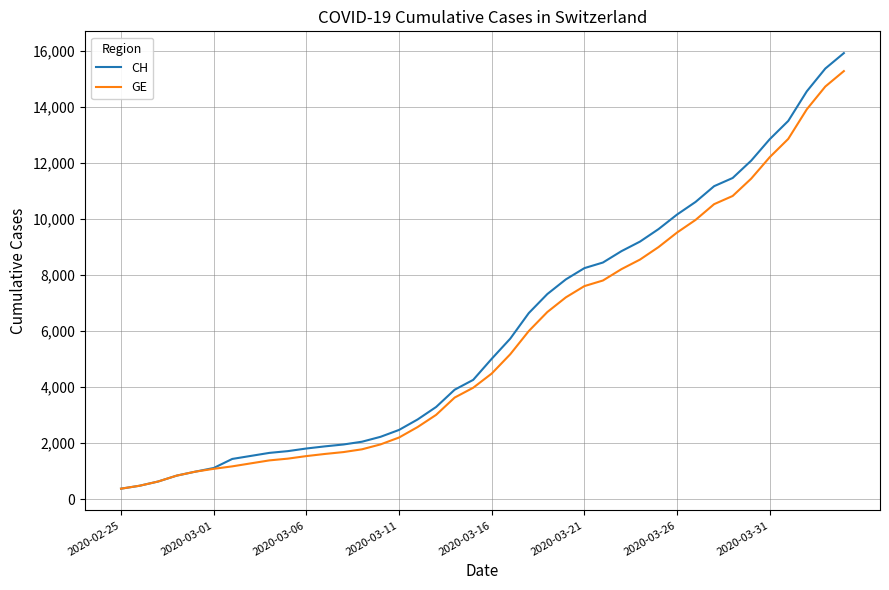

Which series has the largest range (max minus min)?

CH